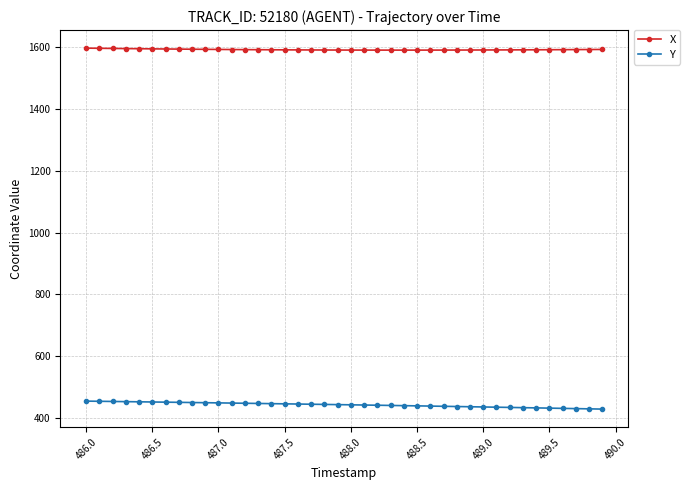

True or false: Y and X intersect in this chart.

False